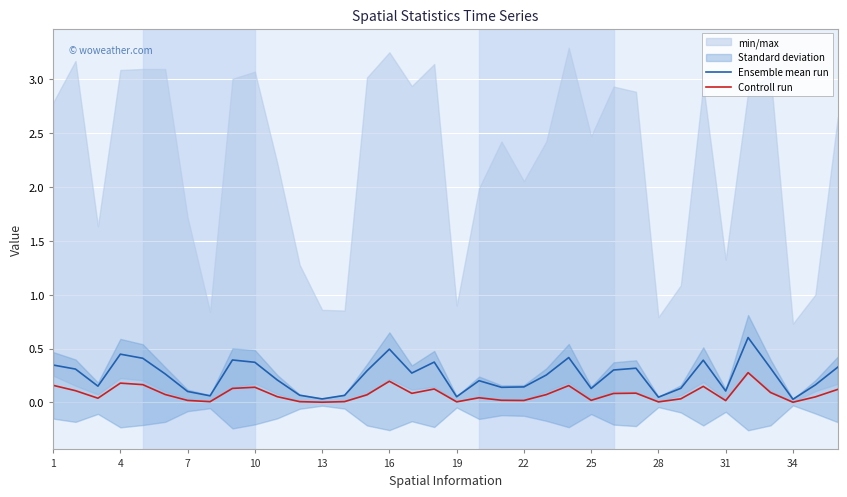

True or false: Controll run has a value of 0.3 at 4.

False